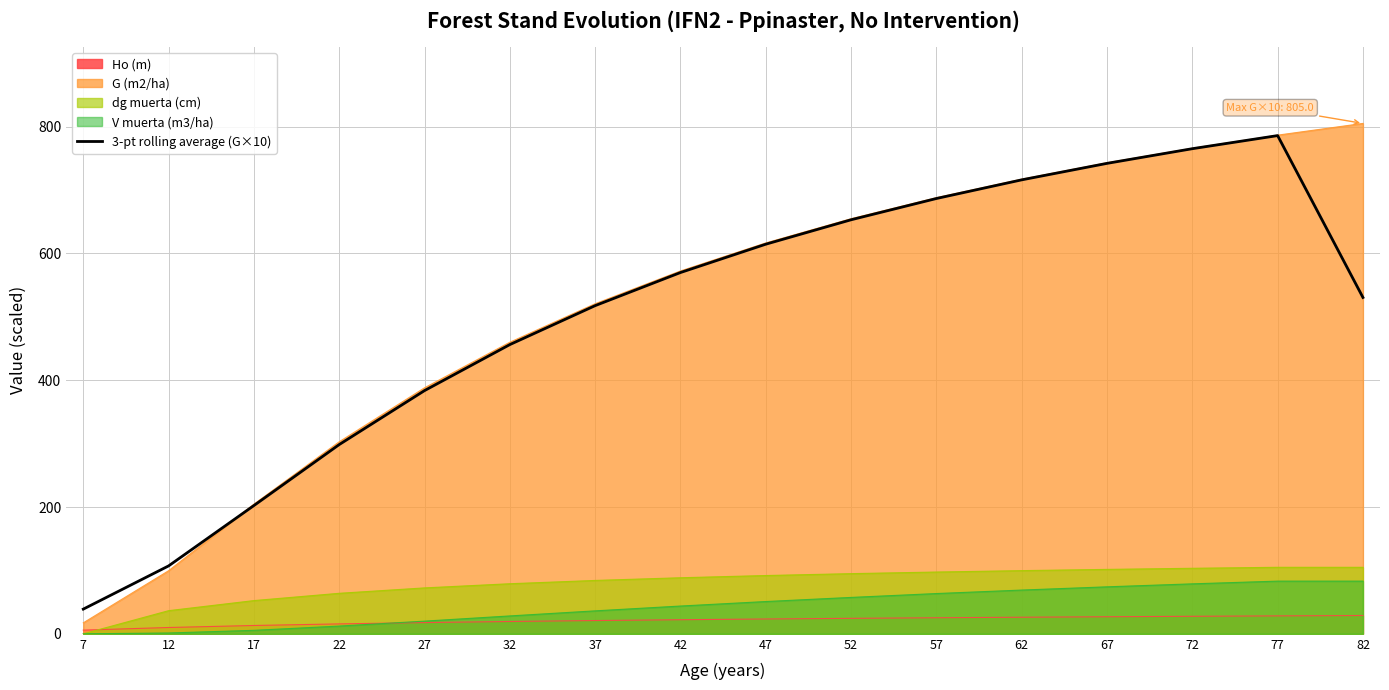

Approximately how many times larger is the value at 82 compared to 17?

2.6